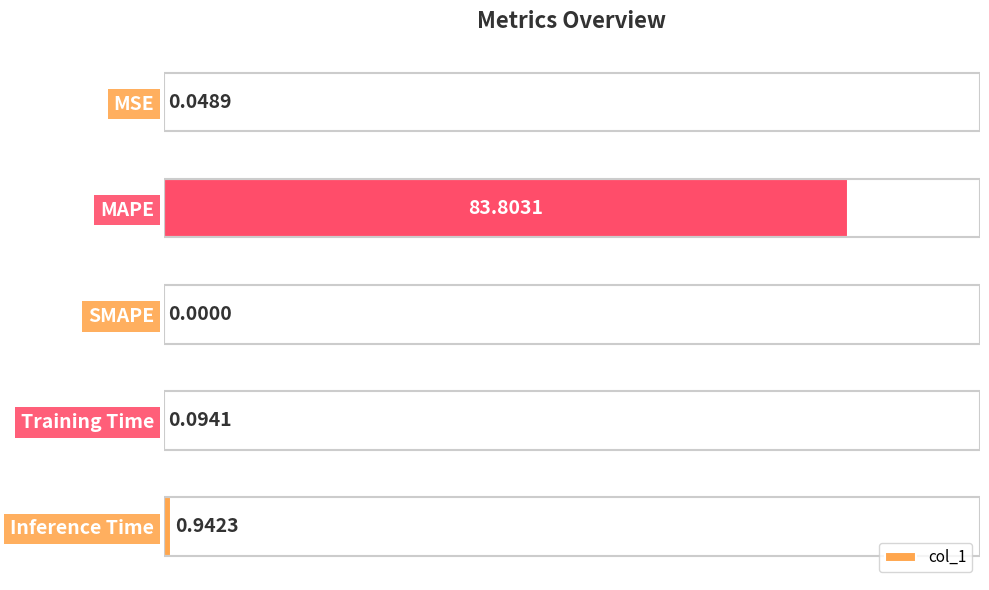

What is the change in value from MSE to Inference Time?

+0.9